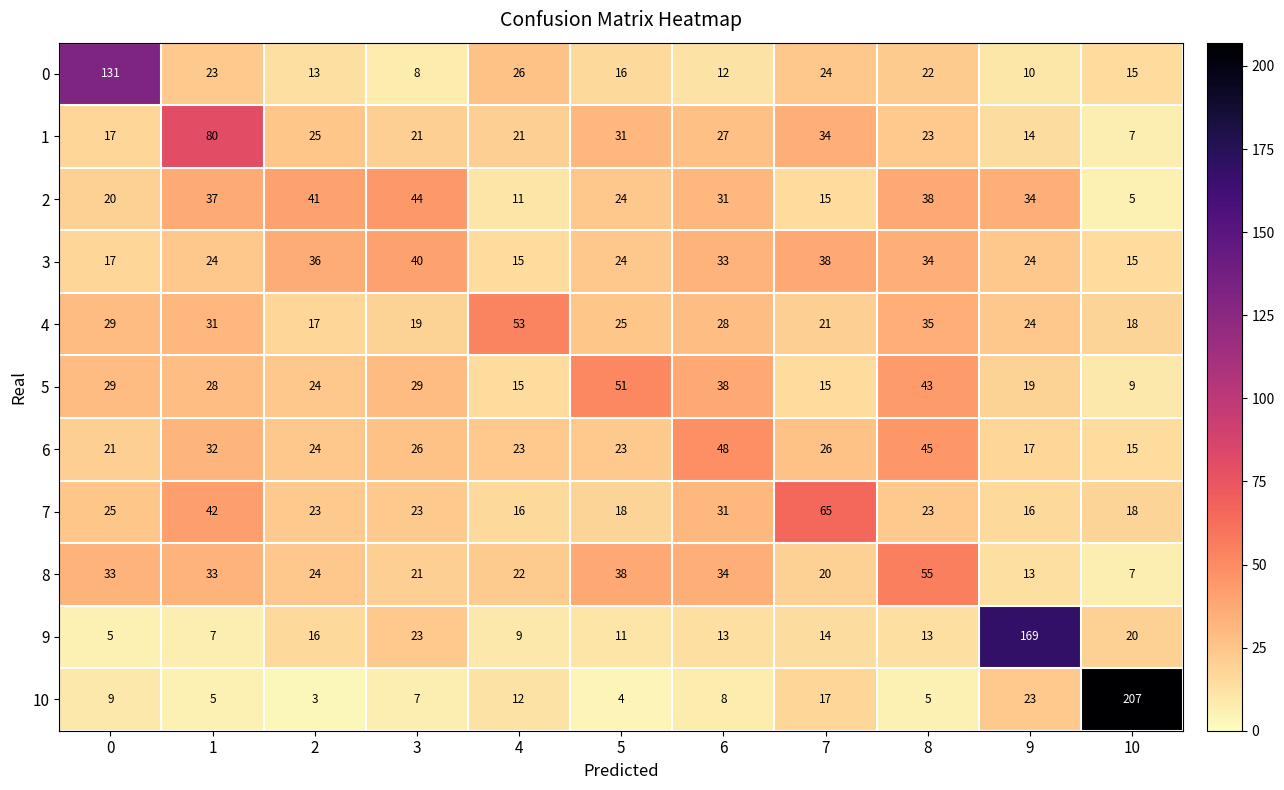

What is the approximate value of 6 at 1?

32